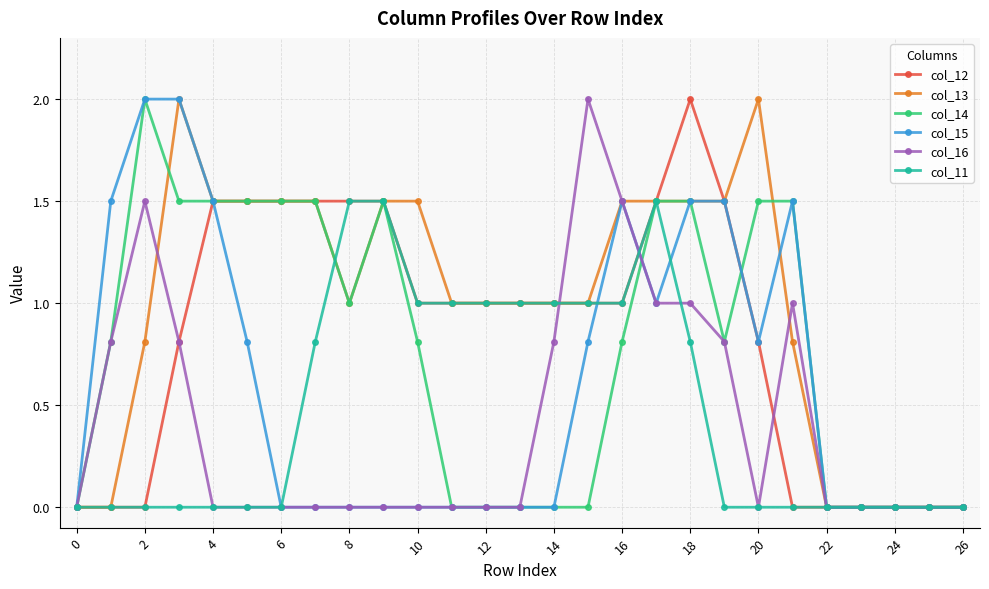

What is the value of the col_14 point at the 3rd from the left?

2.0